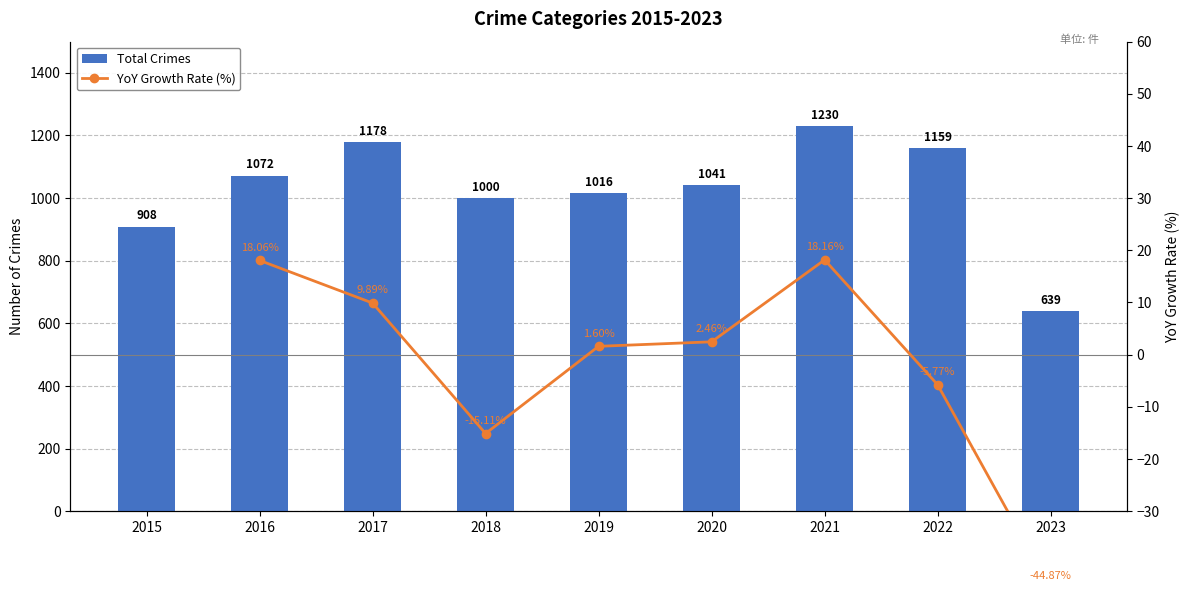

What is the difference between the maximum and minimum values in the Total Crimes series?

591.0